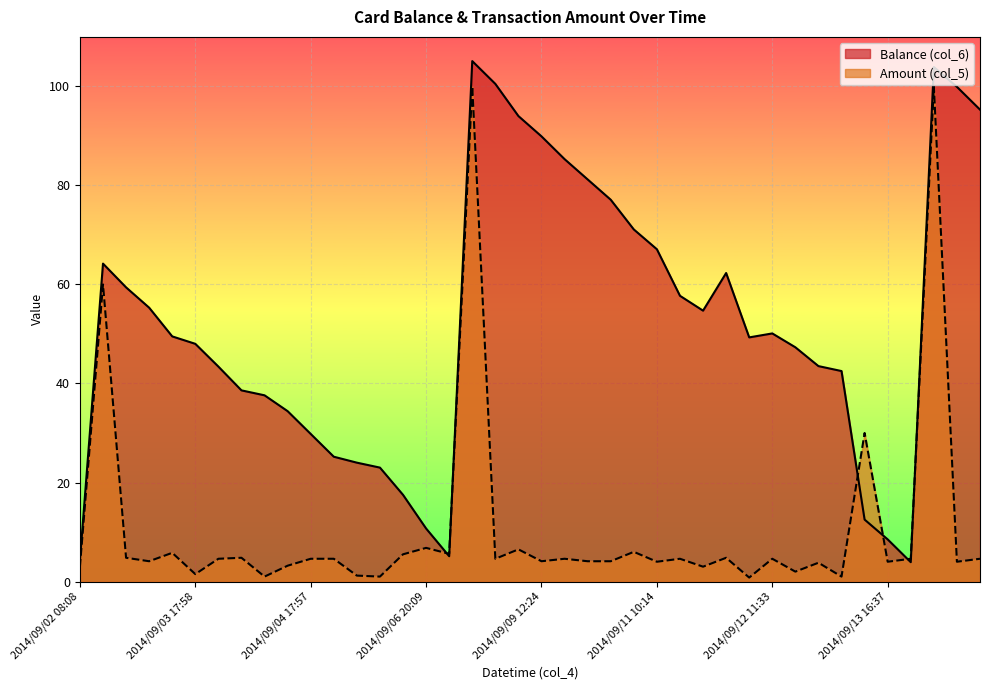

List the series in order of their overall mean, highest first.

Balance (col_6), Amount (col_5)